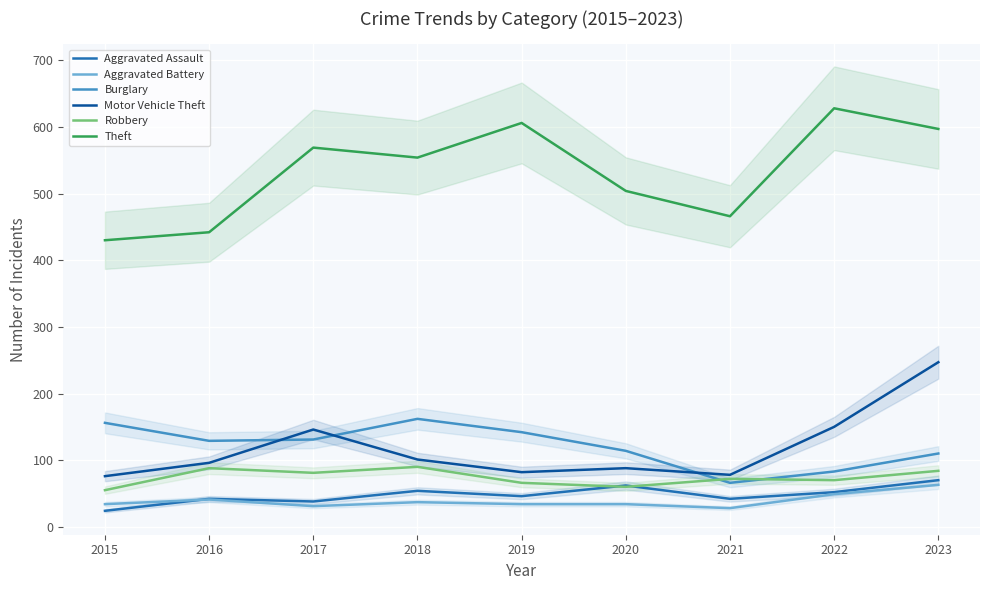

True or false: Theft and Aggravated Assault intersect in this chart.

False